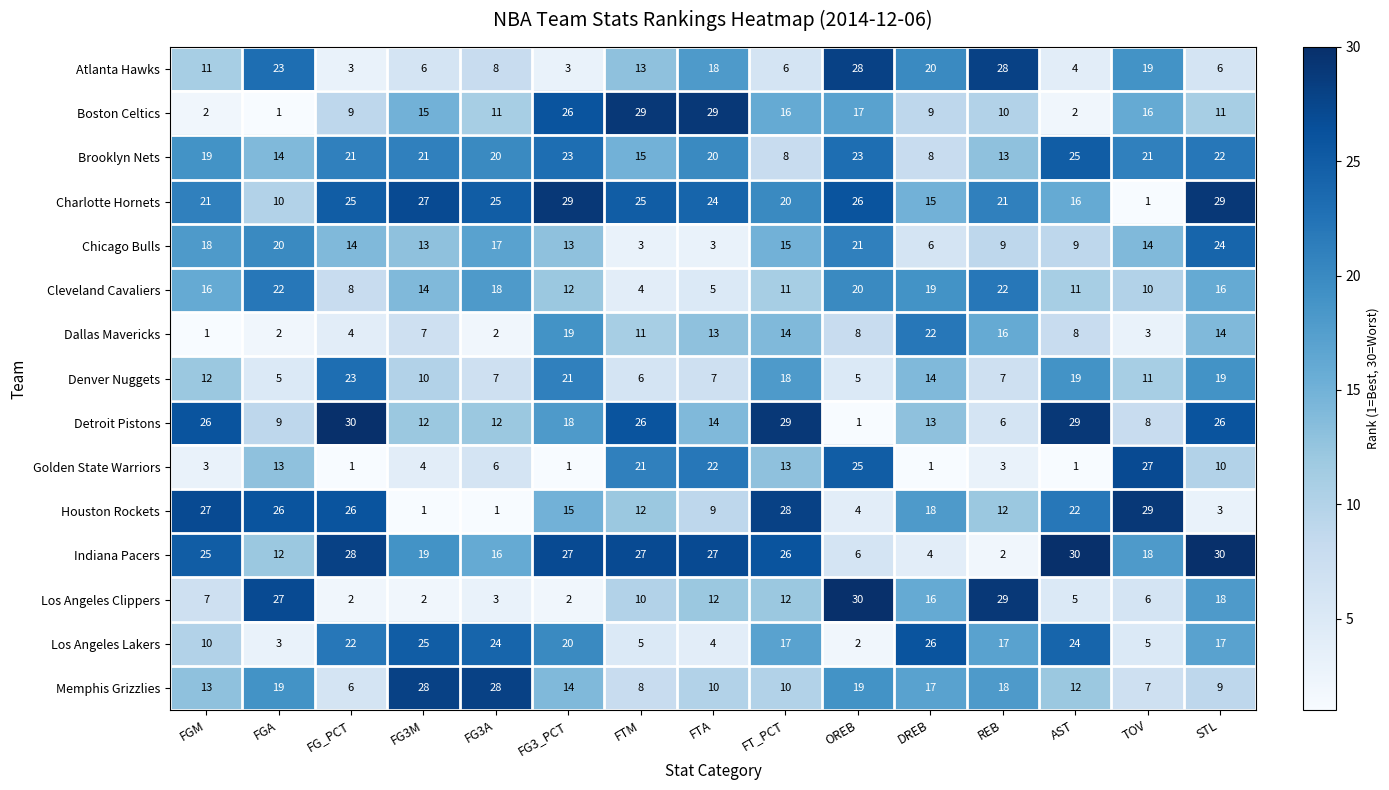

What is the spread (max minus min) of values at FG3_PCT?

28